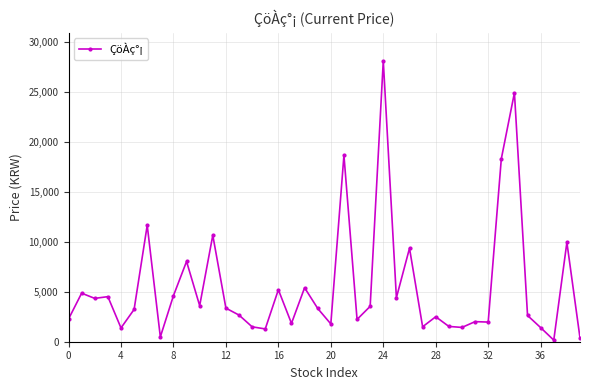

What is the value of the 39th point from the left?

9940